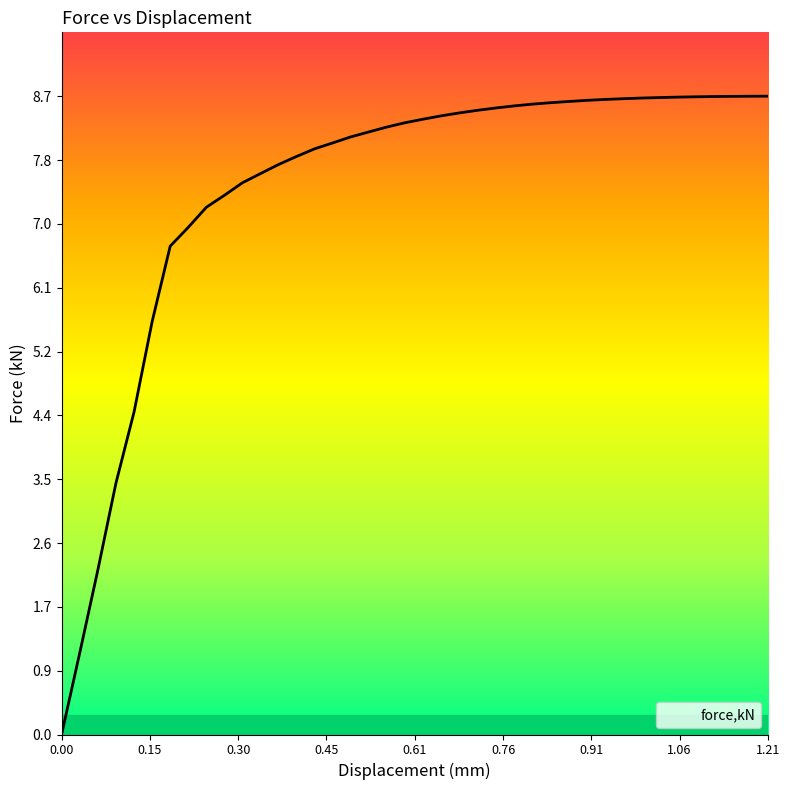

What is the maximum value shown in the chart?

8.7